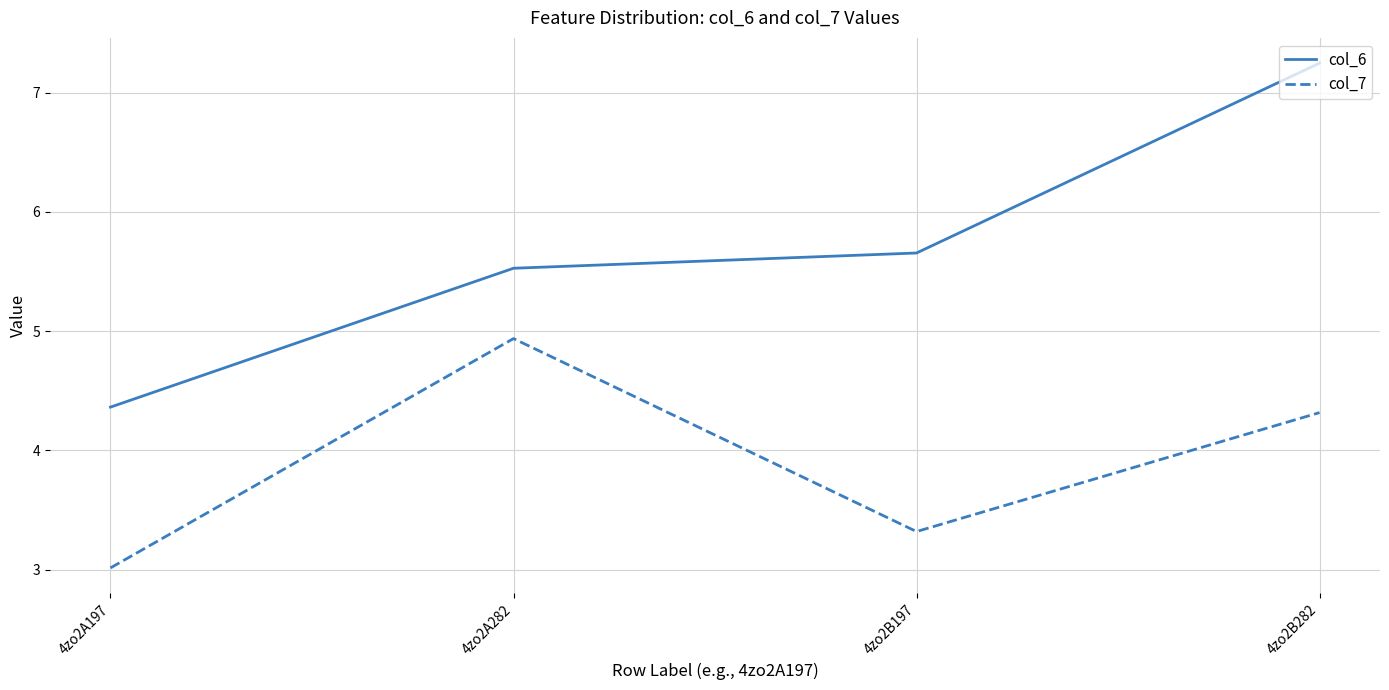

Which label corresponds to the smallest value in the chart?

4zo2A197